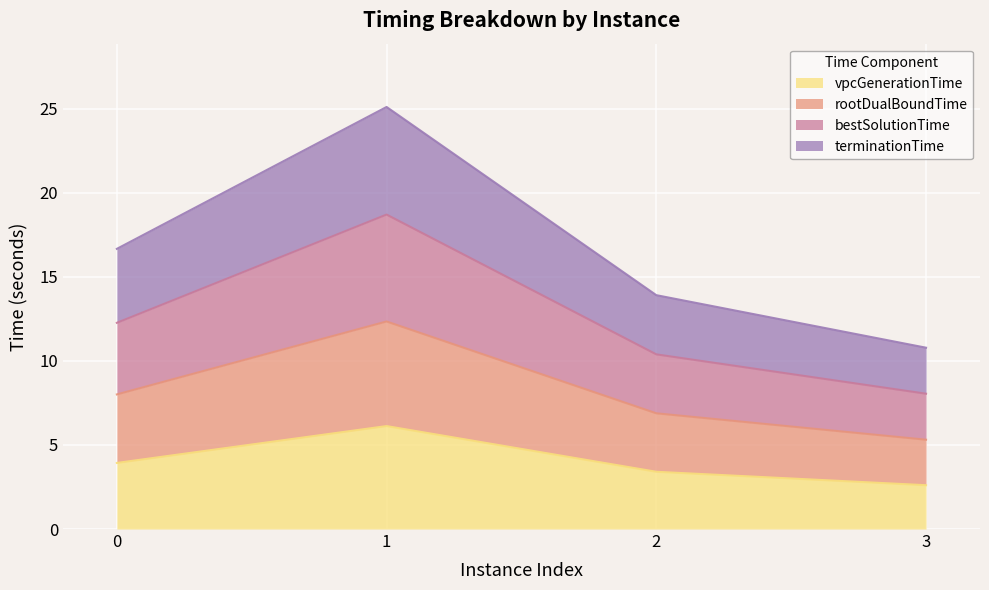

Which label corresponds to the largest value in the chart?

1